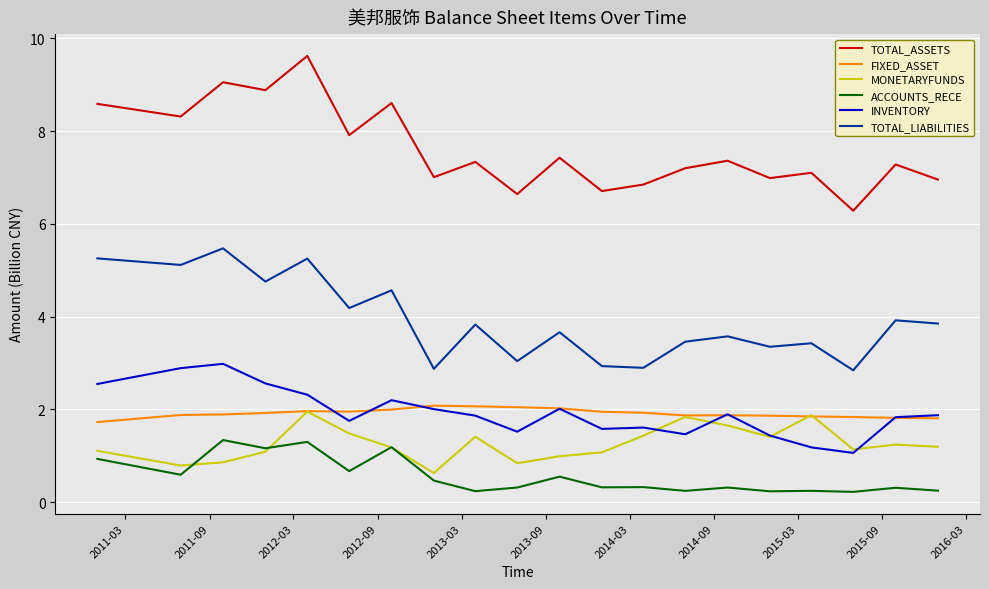

What is the greatest value displayed?

9.6